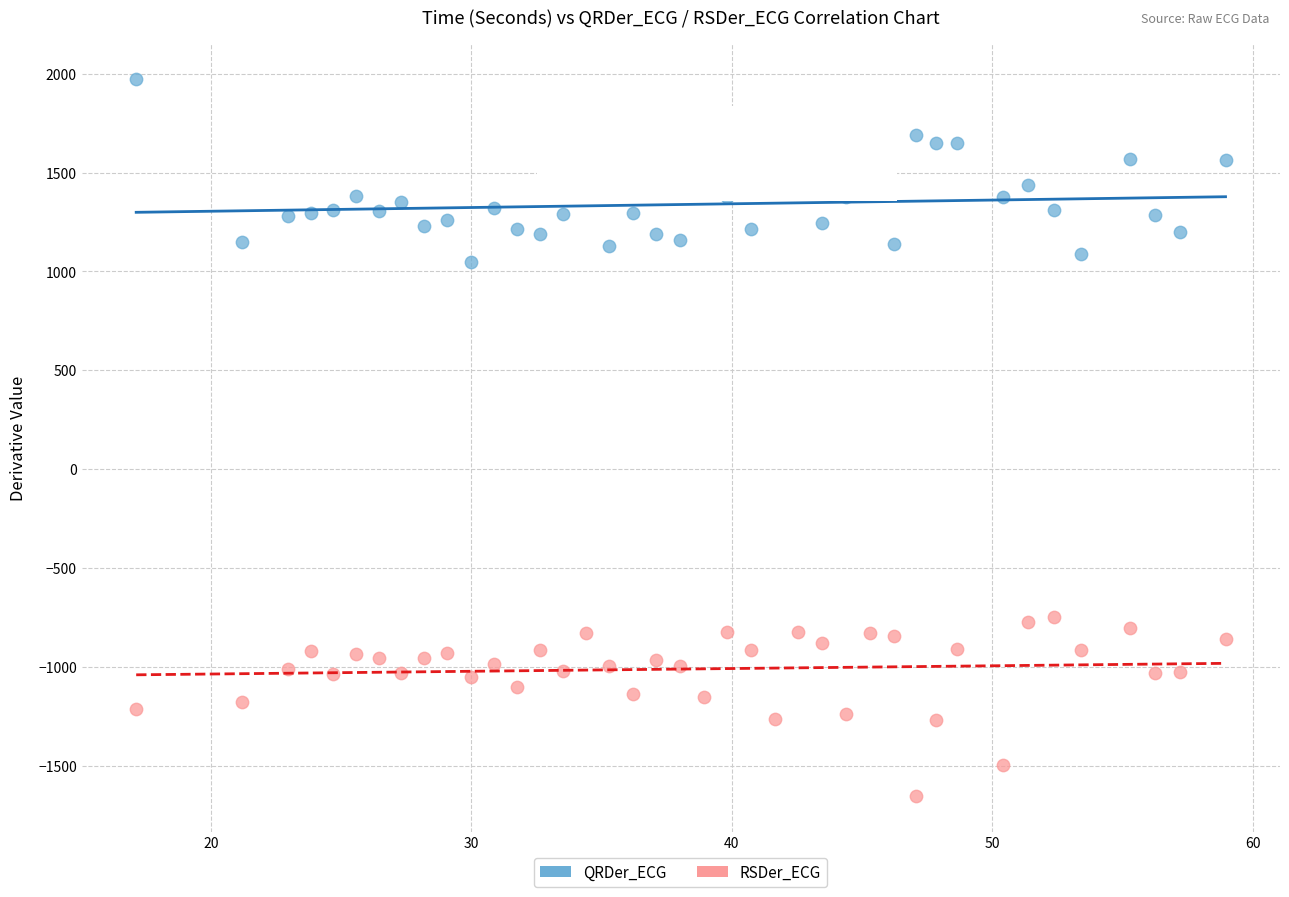

Across all data points, what is the range of Y values (max minus min)?

3625.5